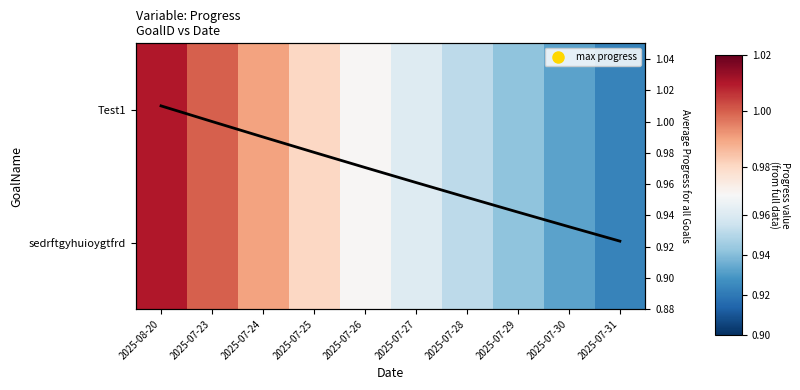

Read the Mean Progress value at 2025-07-28.

1.0